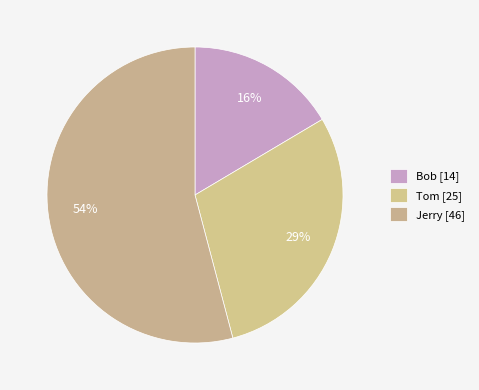

How many segments does this pie chart have?

3